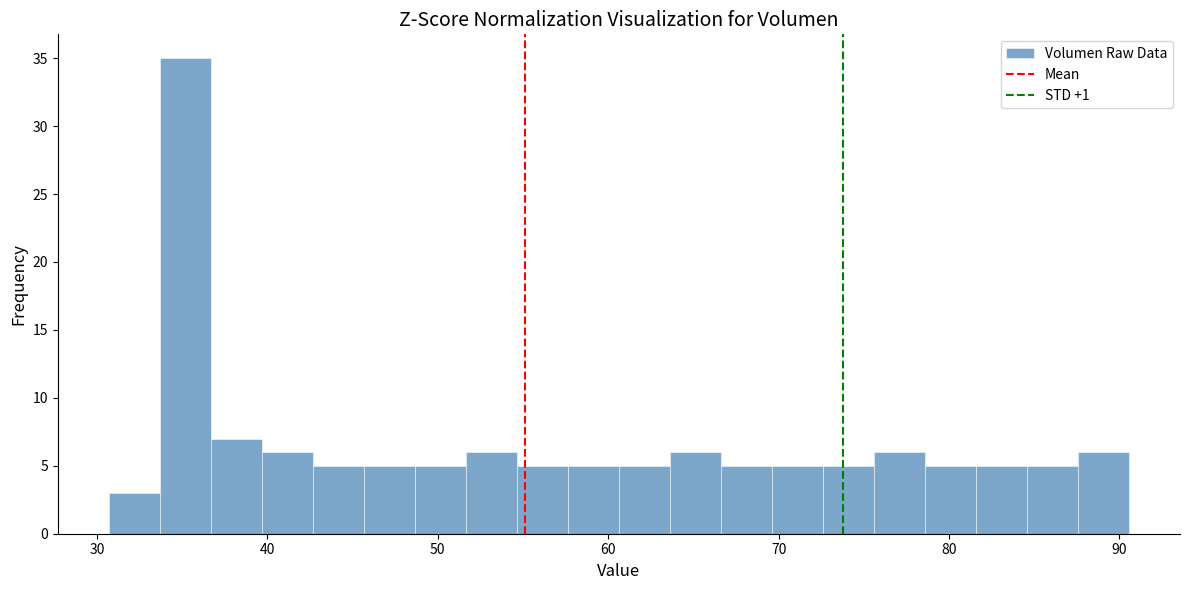

Read against the x-axis, roughly where is the centre of the tallest bar?

35